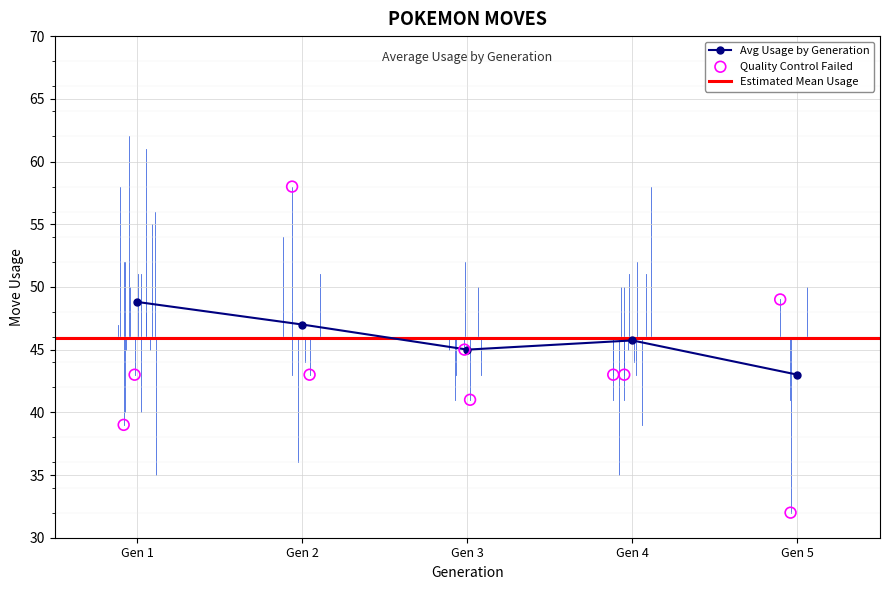

Which category has the lowest value in the Avg Usage by Generation series?

Gen 5